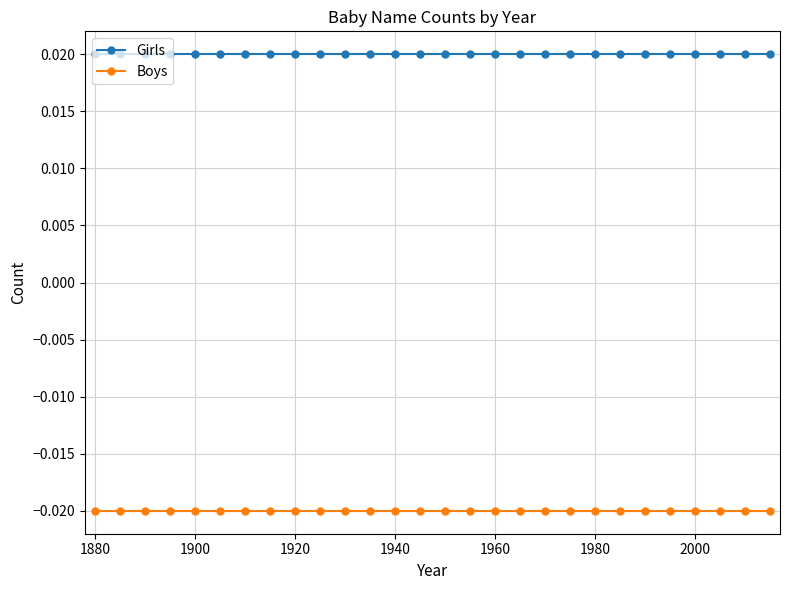

List the series in order of their overall mean, highest first.

Girls, Boys